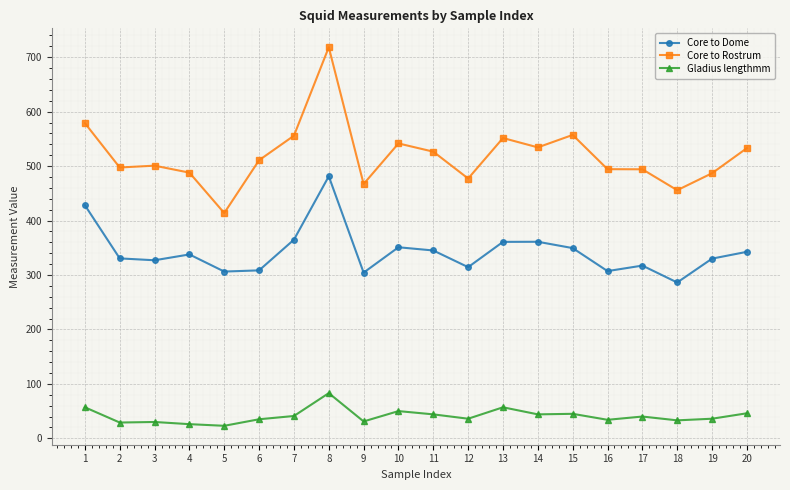

What is the spread (max minus min) of values at 7?

514.9